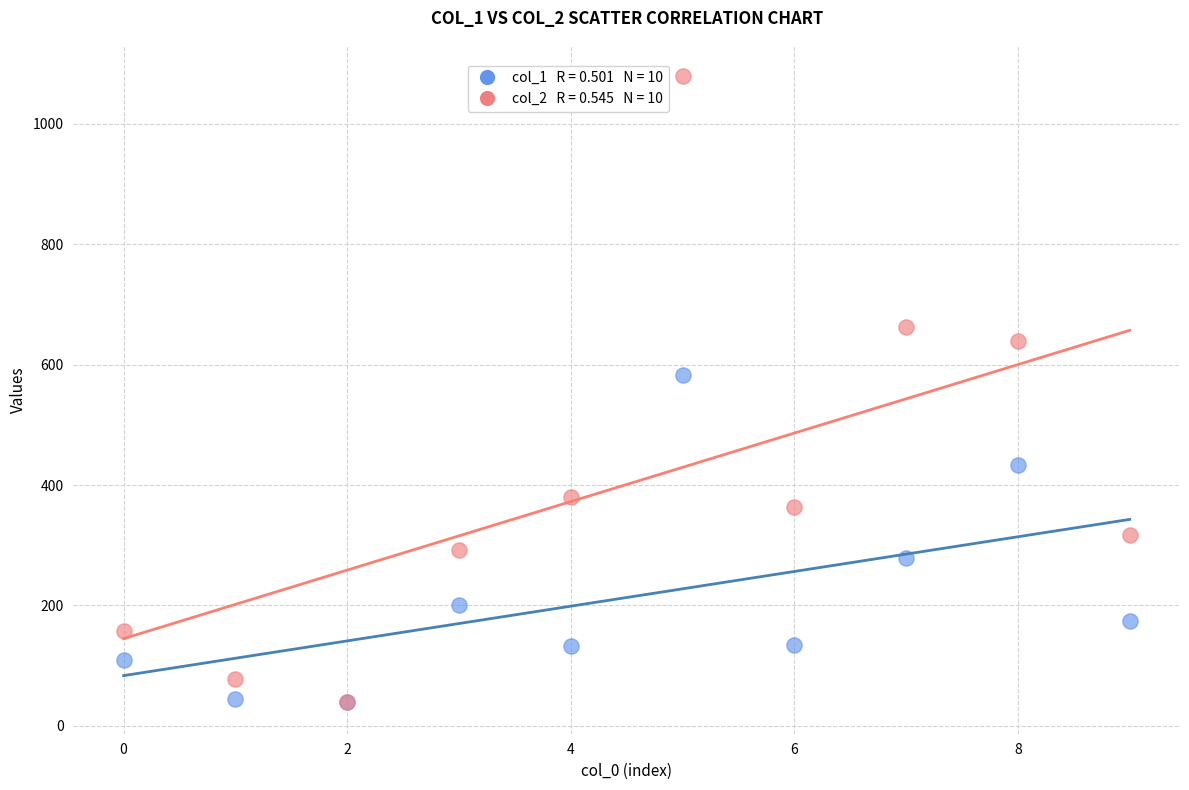

Across all series, what Y value is closest to 559?

583